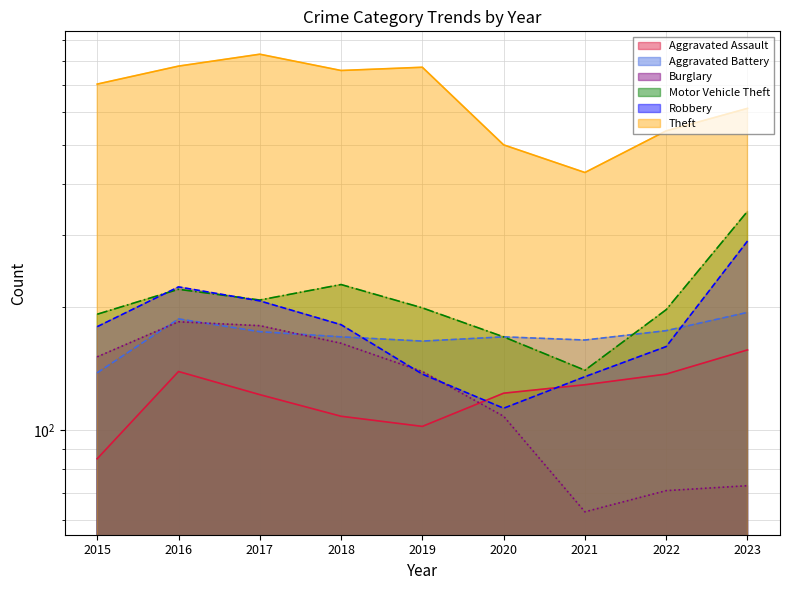

At which label does Motor Vehicle Theft first exceed 199?

2016